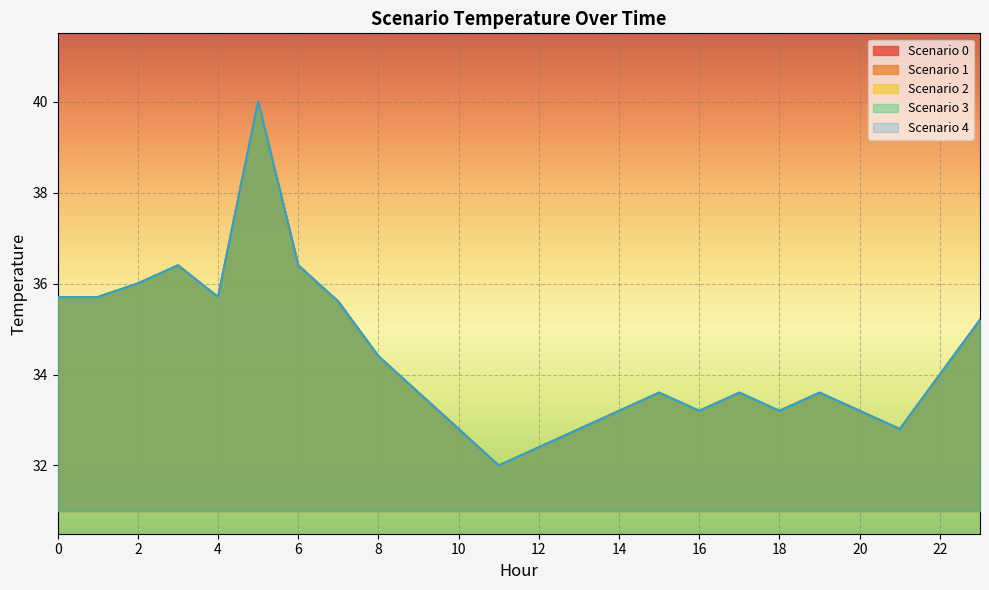

At which category does Scenario 0 reach its first local peak?

3